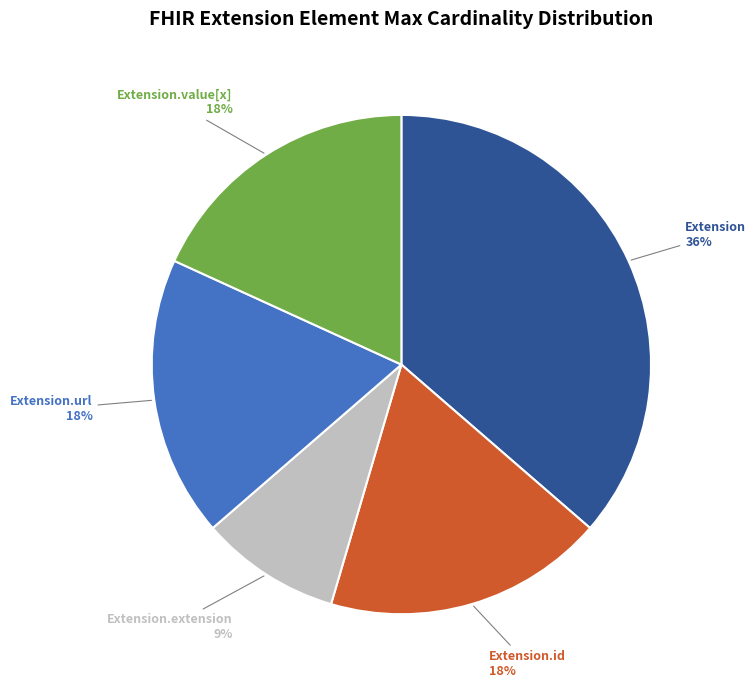

To the nearest percent, what is the combined percentage of Extension.extension and Extension.url?

27%